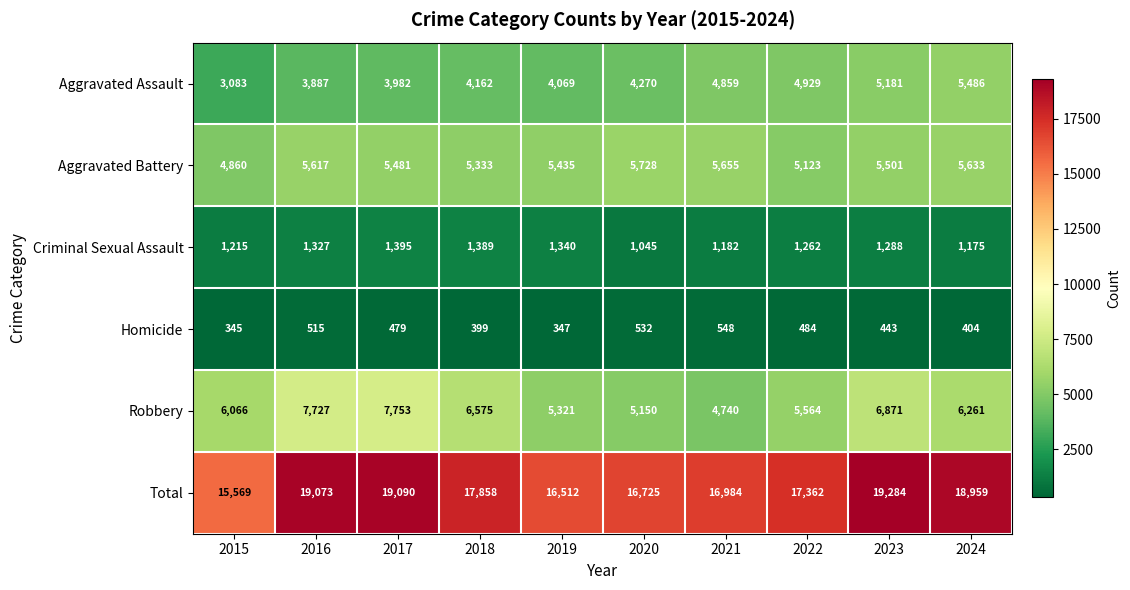

Which series has the largest range (max minus min)?

Total